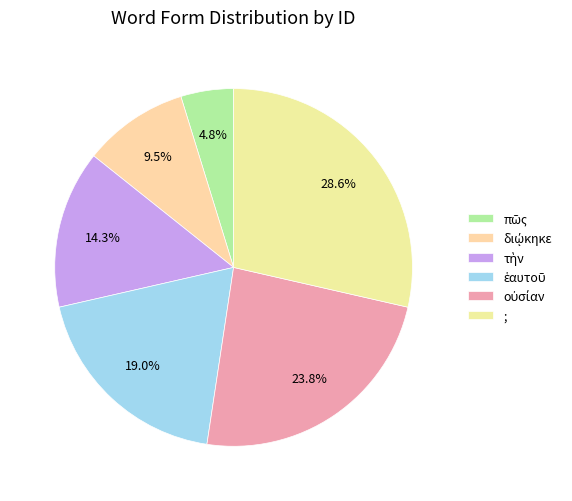

Does any single category account for the majority?

No